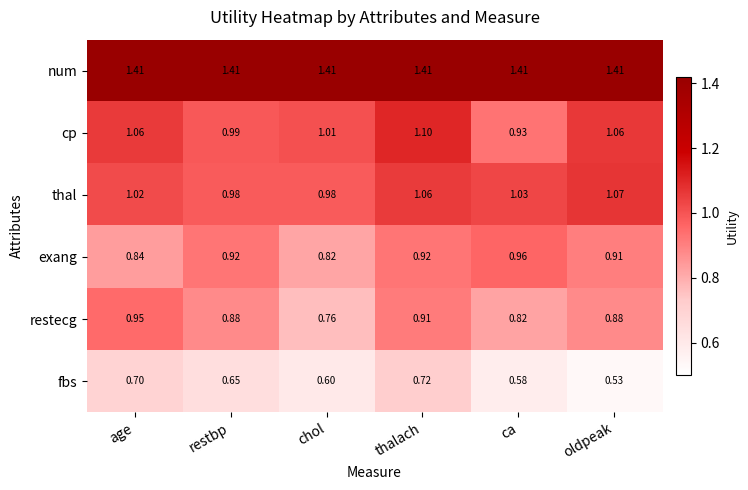

At age, list the series in order from smallest to largest.

fbs, exang, restecg, thal, cp, num